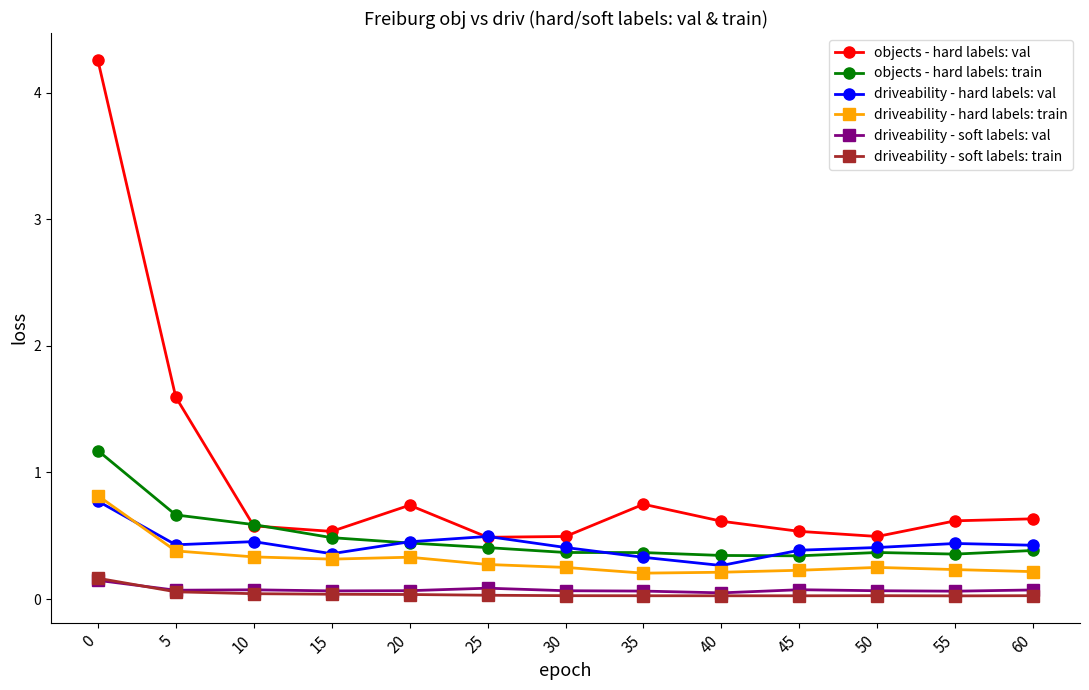

What is the maximum value shown in the chart?

4.3